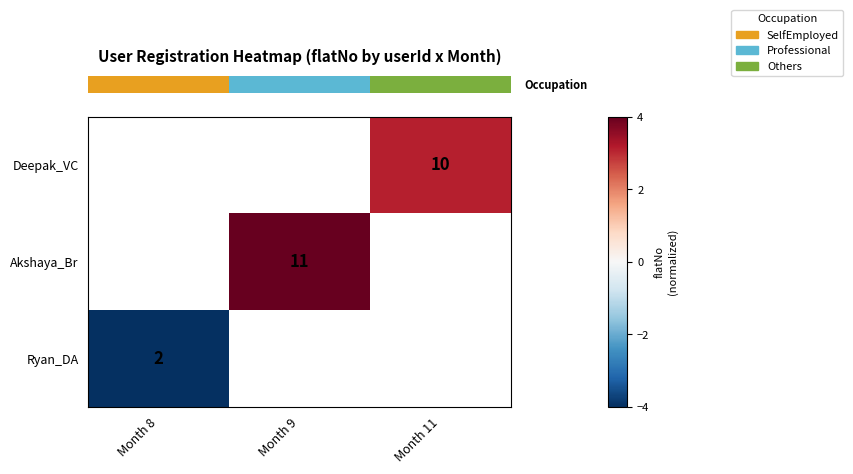

Is it true that row_0 equals 4.7 at Month 11?

False